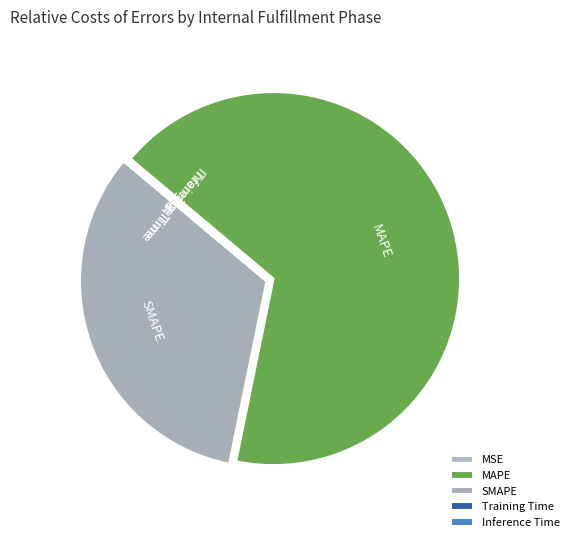

Which category accounts for the majority?

MAPE